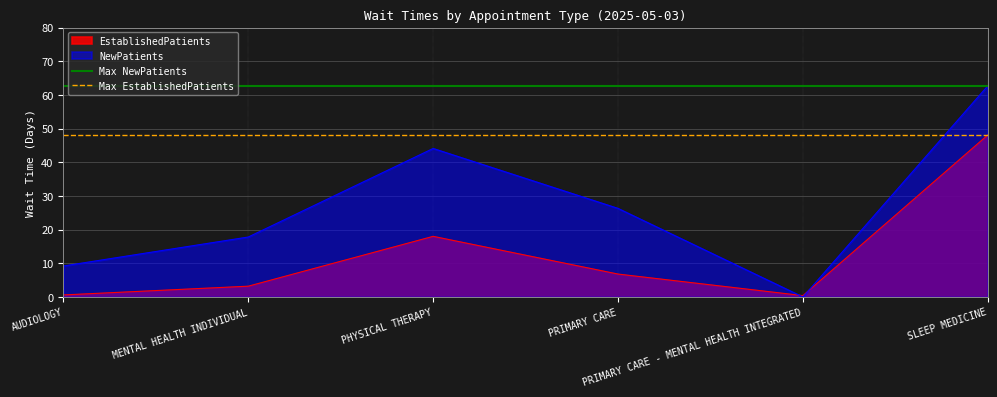

What is the average value of the Max NewPatients series?

62.7